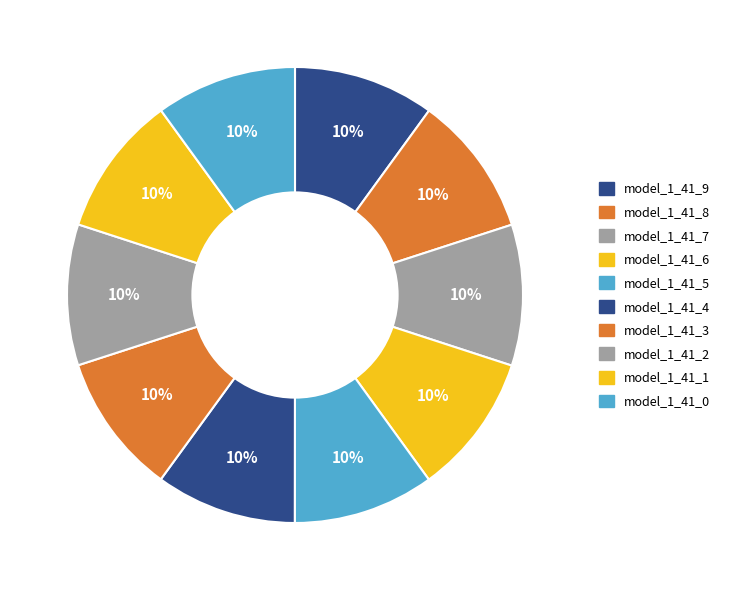

To the nearest percent, what portion does model_1_41_0 represent?

10%